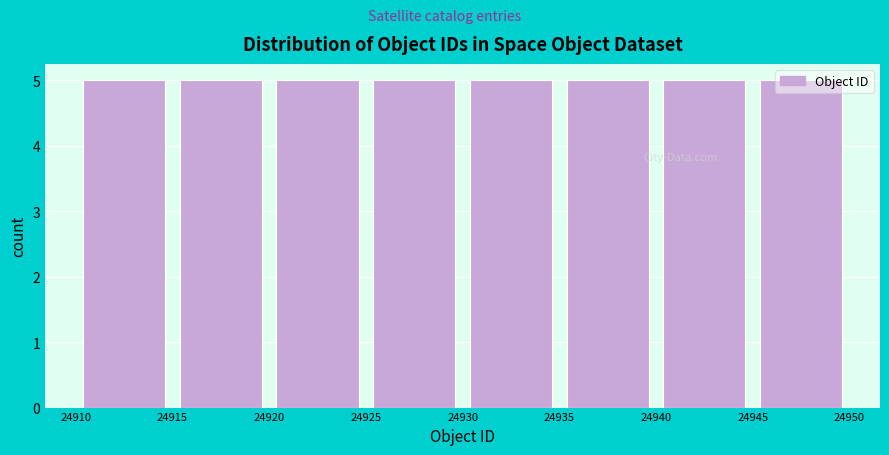

Reading left to right, transcribe this chart: for each bar, give the range it covers on the x-axis and its height. The values are not printed on the chart, so give them approximately, as read against the axis.

24910 to 24915: 5
24915 to 24920: 5
24920 to 24925: 5
24925 to 24930: 5
24930 to 24935: 5
24935 to 24940: 5
24940 to 24945: 5
24945 to 24950: 5